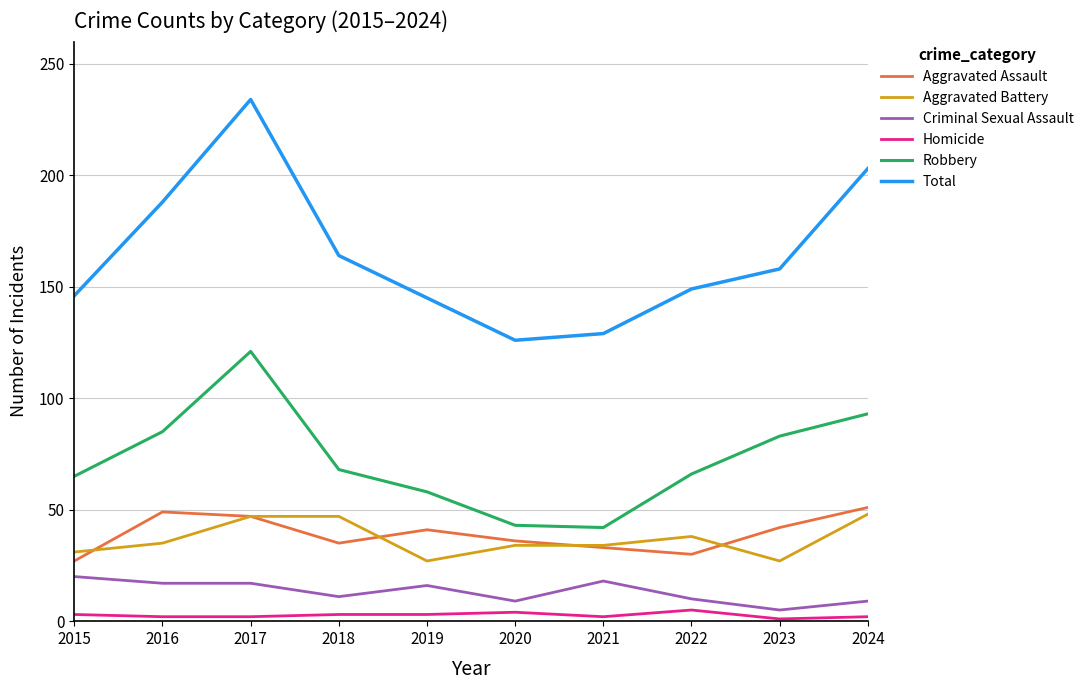

What is the average value of the Criminal Sexual Assault series?

13